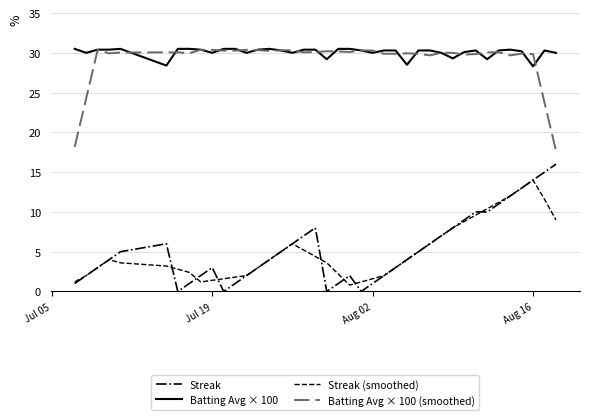

True or false: Streak and Batting Avg × 100 (smoothed) cross at least once.

False